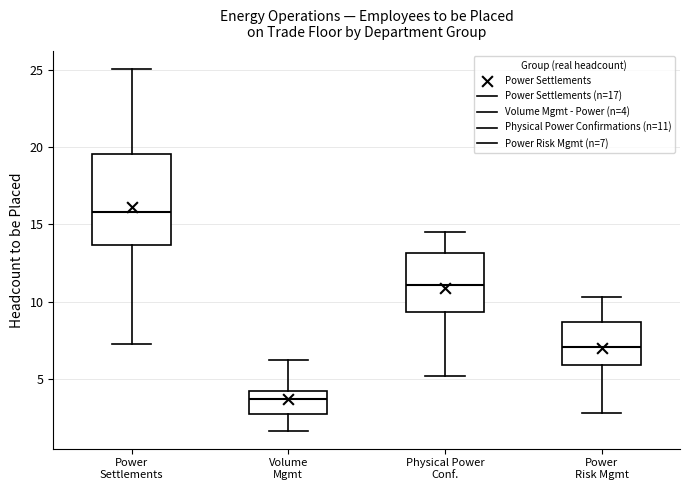

Reading left to right, transcribe this box plot: for each box, give where its median line is, the range the box spans, and where its two whiskers end, as read against the y-axis. The values are not printed on the chart, so give them approximately, as read against the axis.

Power Settlements: median 16.0, box 13.5 to 19.5, whiskers 7.0 to 25.0
Volume Mgmt: median 3.5, box 2.5 to 4.0, whiskers 1.5 to 6.0
Physical Power Conf.: median 11.0, box 9.5 to 13.0, whiskers 5.0 to 14.5
Power Risk Mgmt: median 7.0, box 6.0 to 8.5, whiskers 3.0 to 10.5